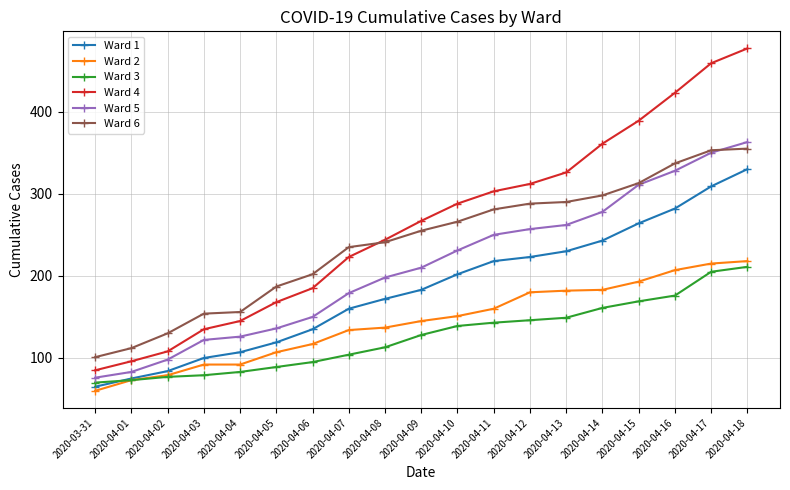

Which label corresponds to the smallest value in the chart?

2020-03-31